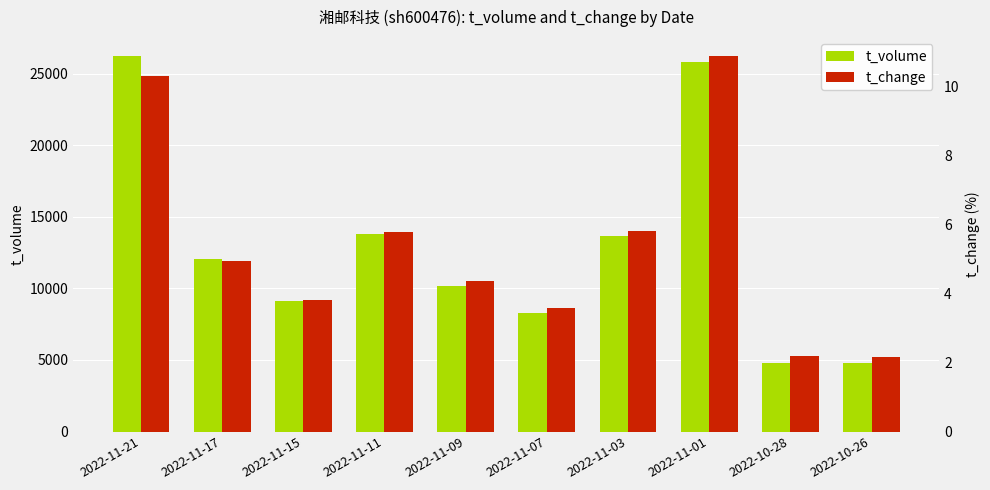

Reading right to left, extract all data points from this chart.

t_volume: 4802.0	4776.0	25817.0	13693.0	8312.0	10200.0	13822.0	9106.0	12060.0	26251.0
t_change: 2.2	2.2	10.9	5.8	3.6	4.4	5.8	3.8	4.9	10.3